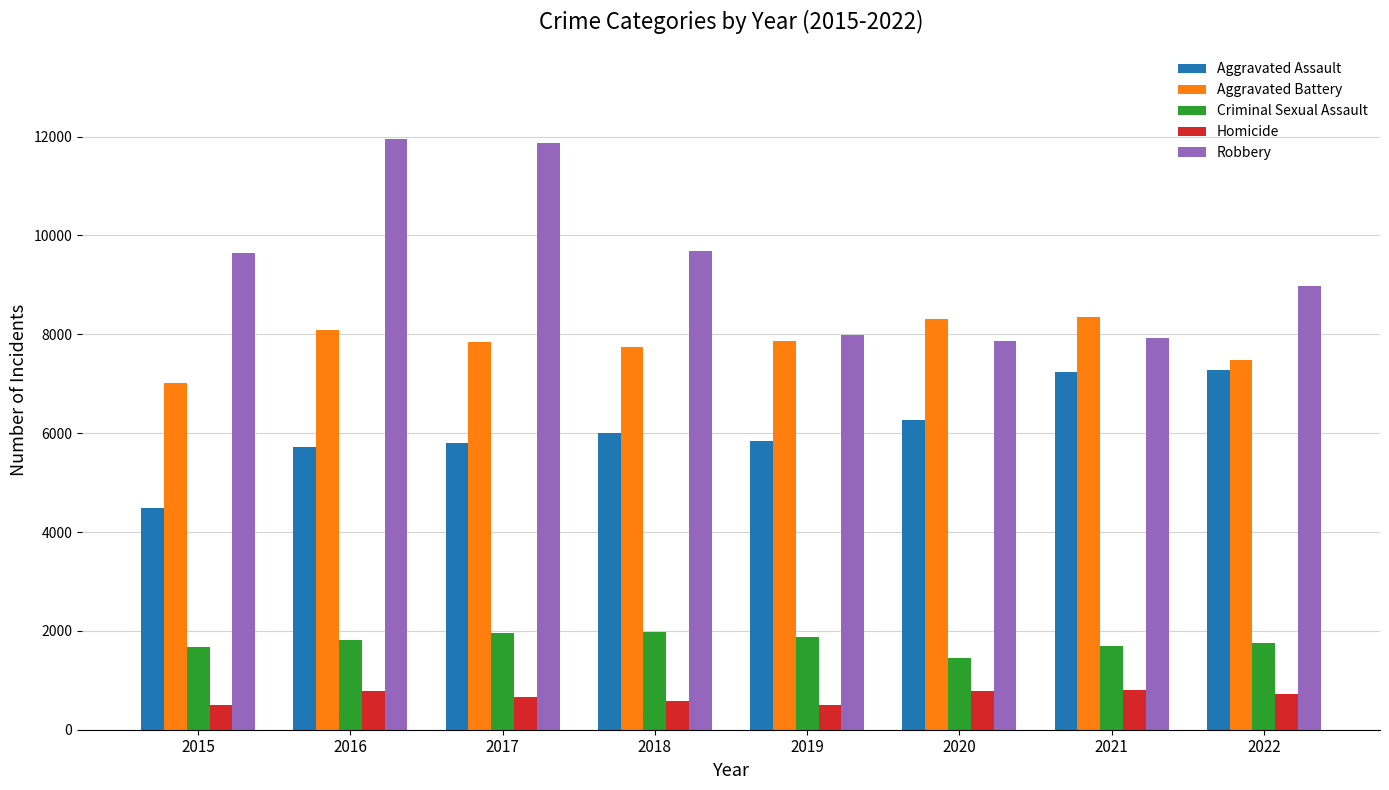

Which series has the largest total across all categories?

Robbery